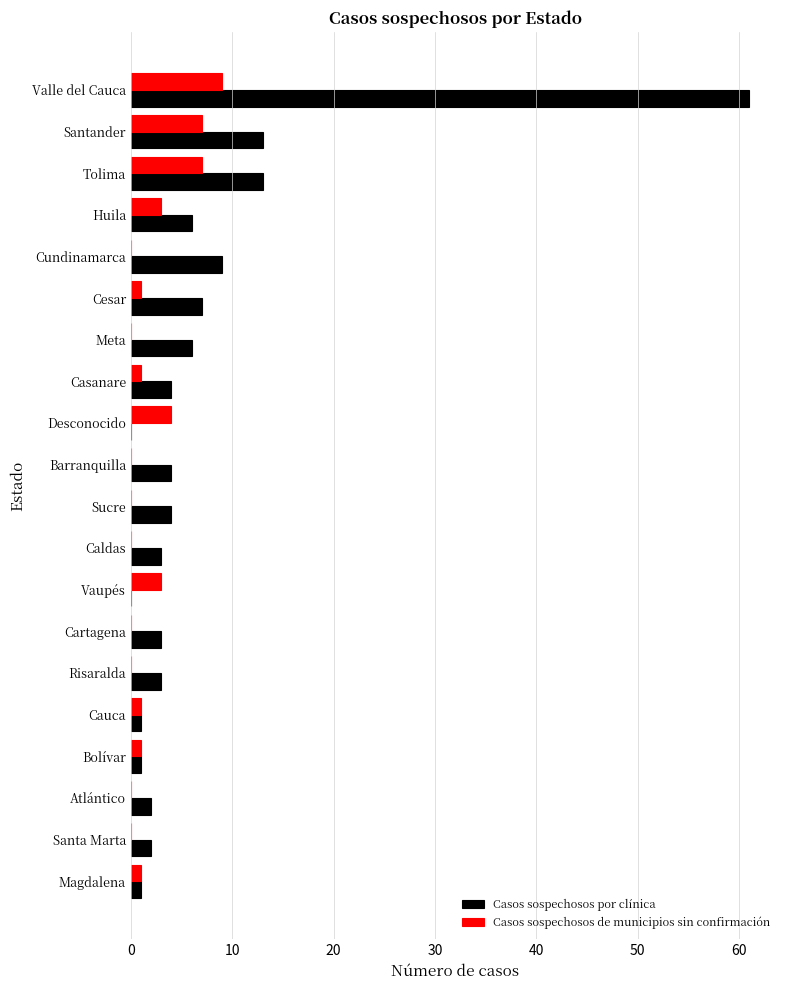

Which series has the largest total across all categories?

Casos sospechosos por clínica